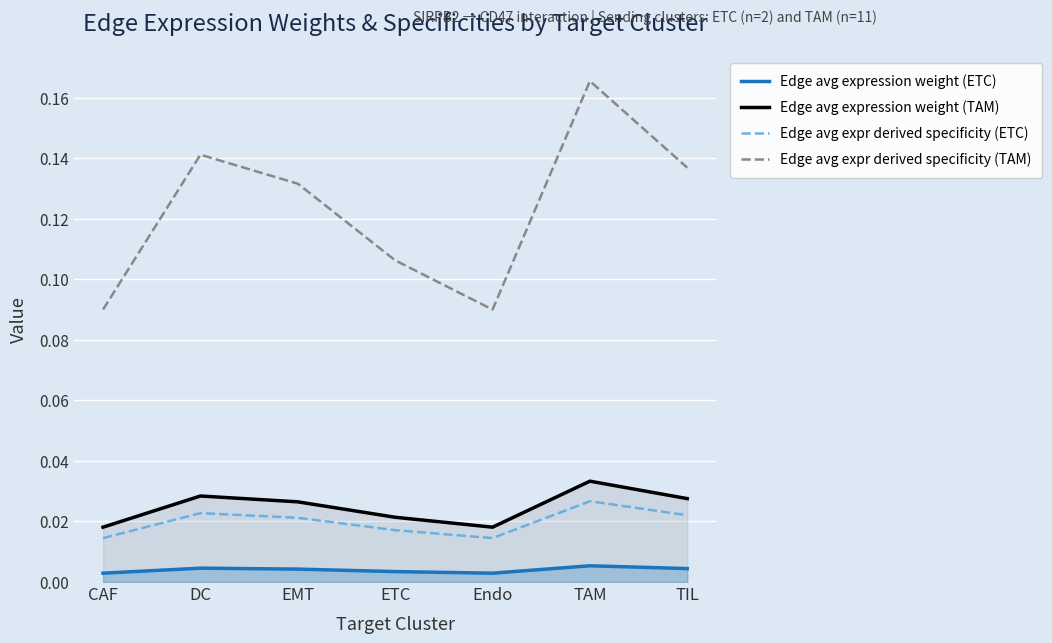

Count the Edge avg expression weight (ETC) values in the range 0 to 1.

7